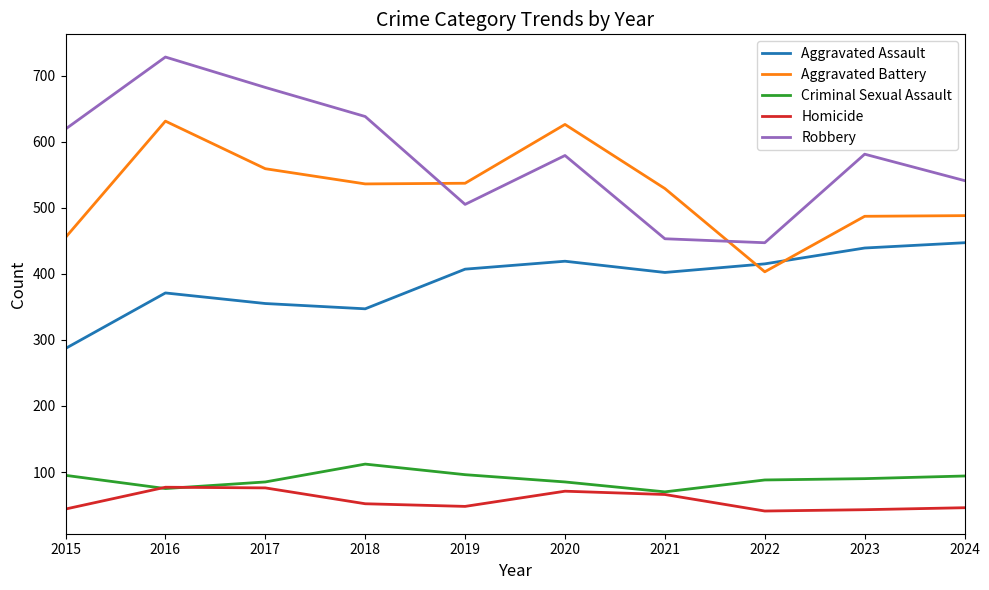

True or false: Criminal Sexual Assault and Robbery cross at least once.

False